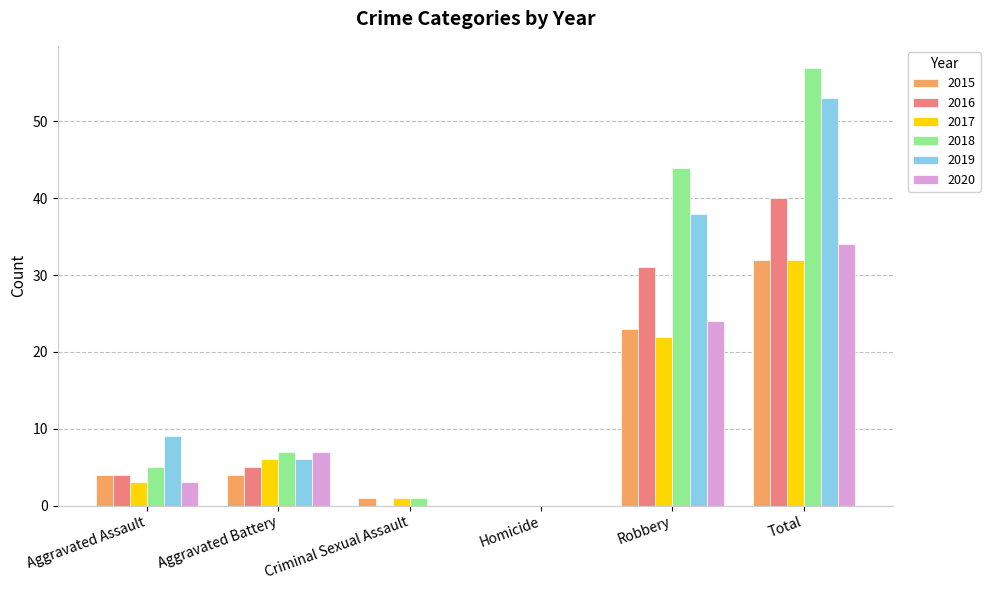

How many positive values does the 2015 series have?

5